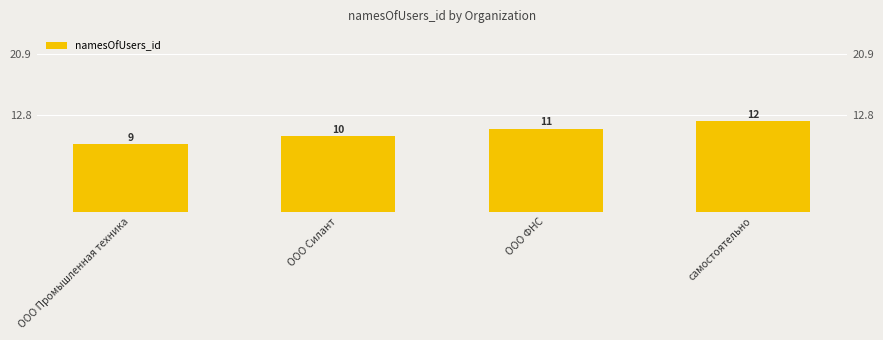

What is the ratio of the value at ООО Силант to the value at ООО ФНС?

0.9